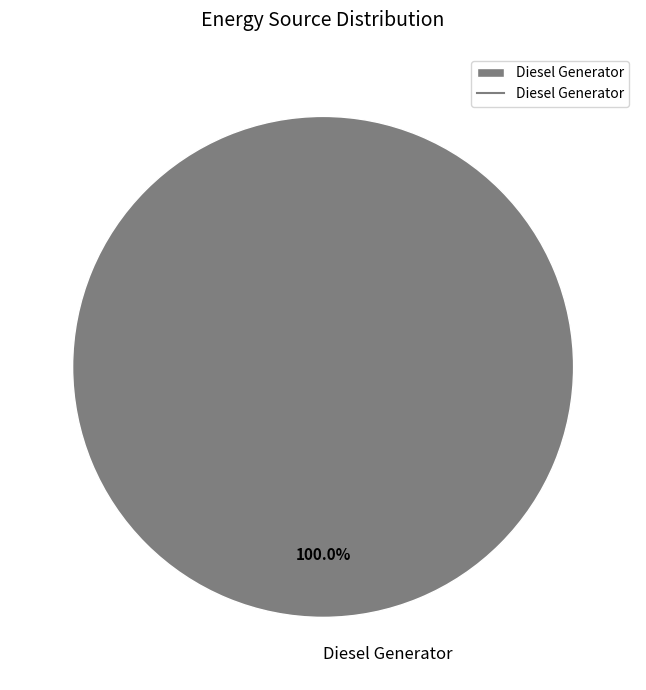

Rank the categories by value from lowest to highest.

Diesel Generator